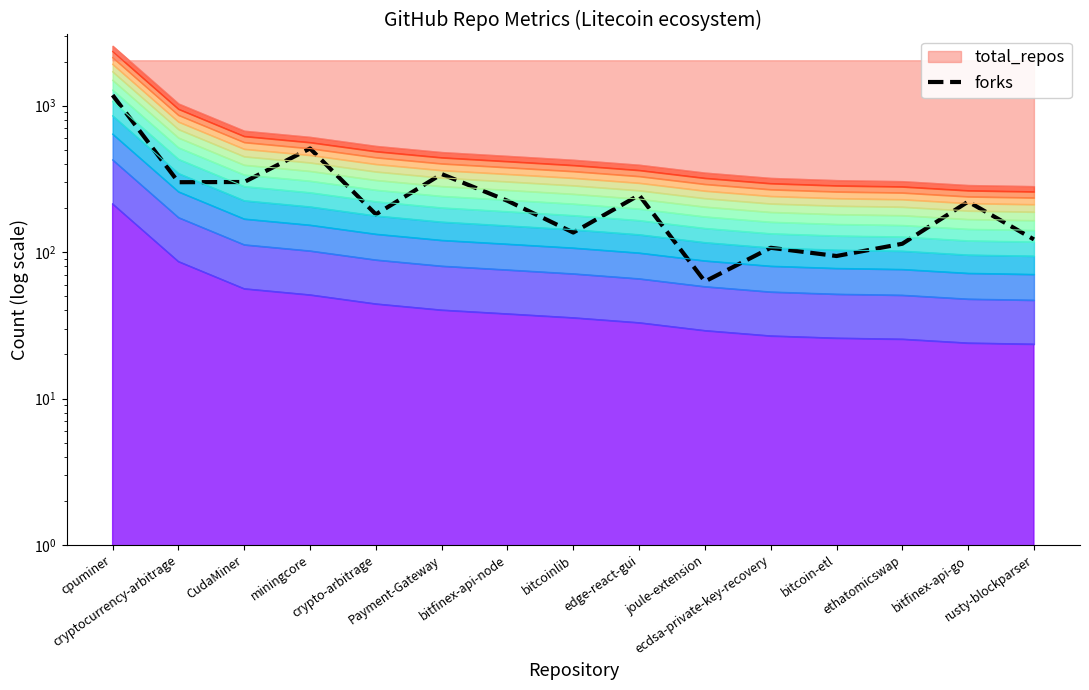

How many values are below 221?

7